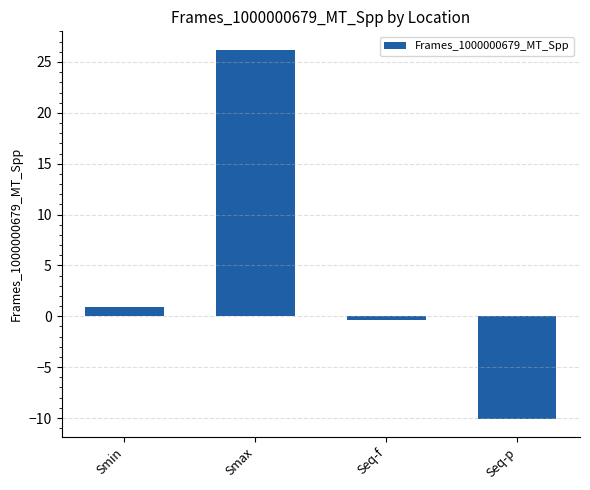

True or false: the data shows 26.2 at Smax.

True